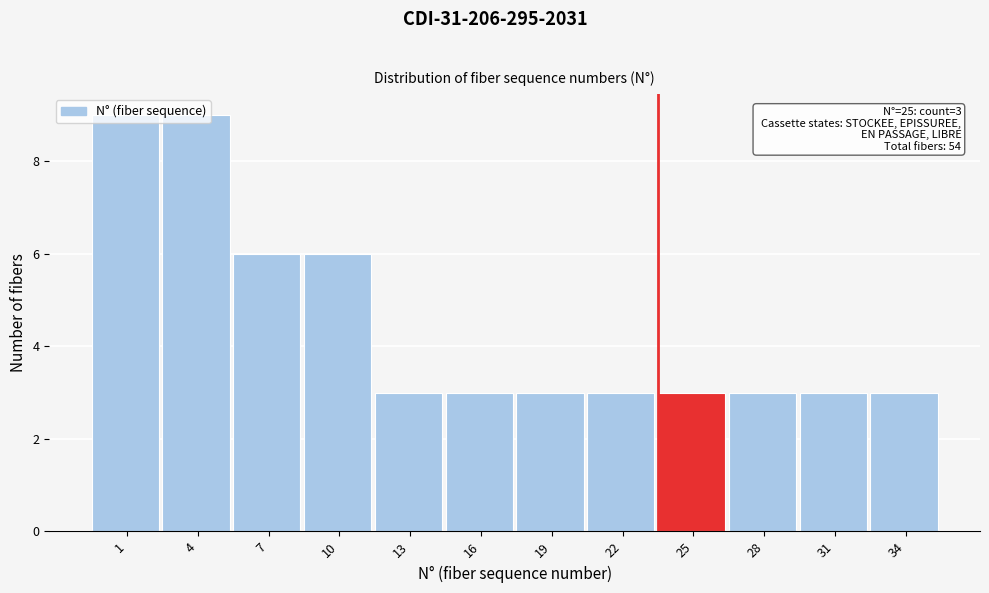

True or false: the data shows 3 at 4.

False